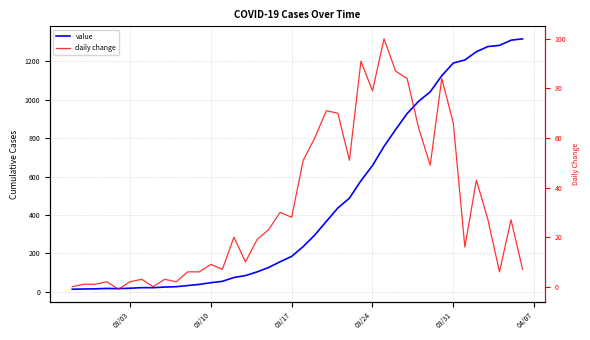

Rank the series by their maximum value, from lowest to highest.

daily change, value